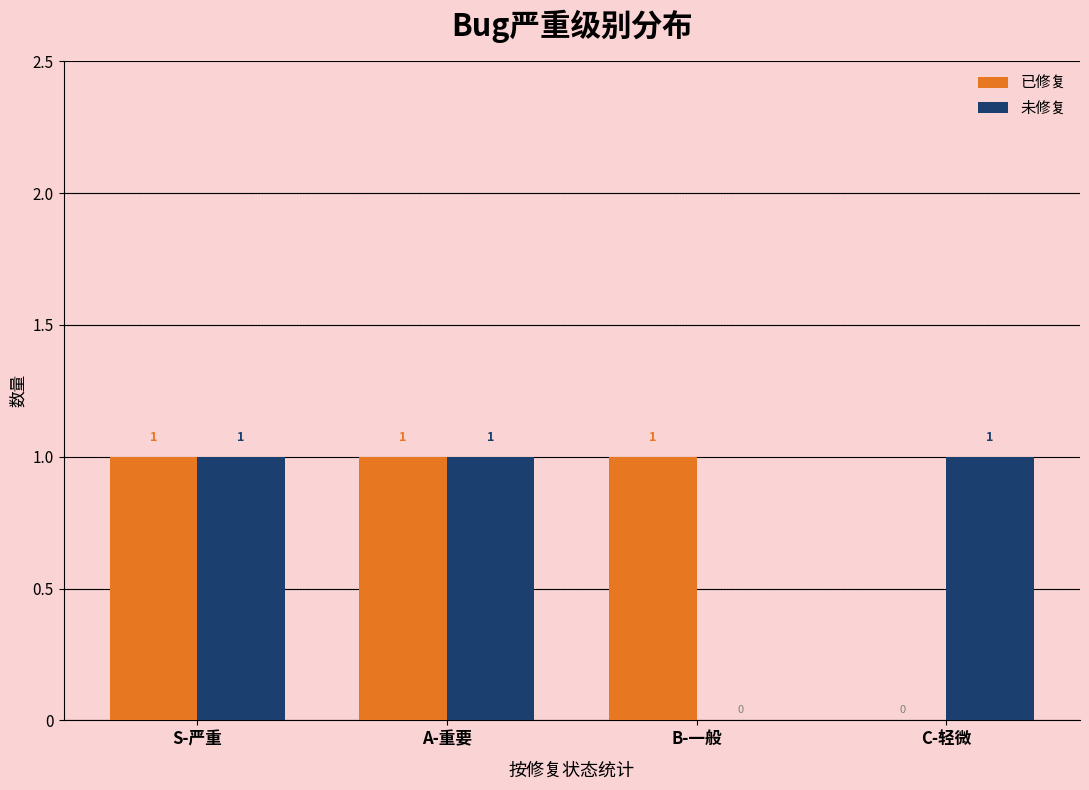

What is the sum of the 未修复 values at C-轻微 and B-一般?

1